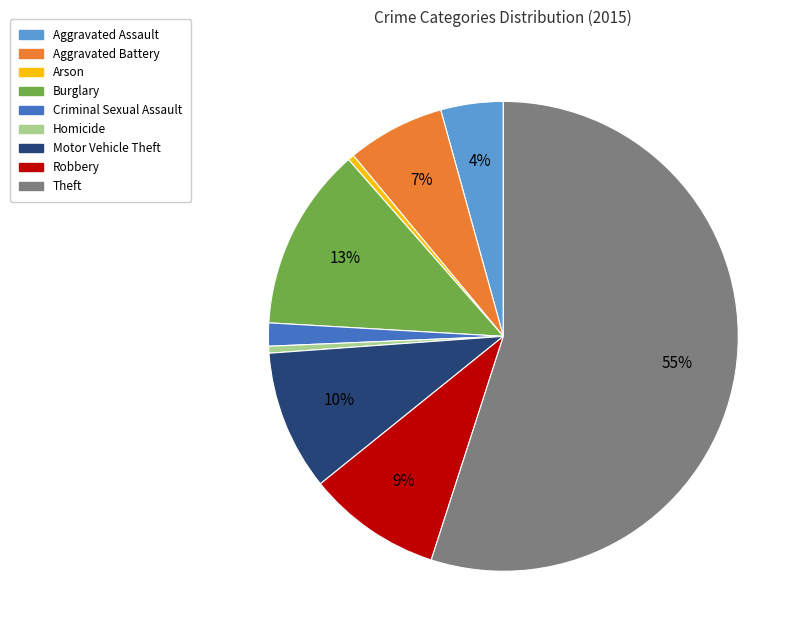

True or false: Criminal Sexual Assault accounts for 10% of the total.

False